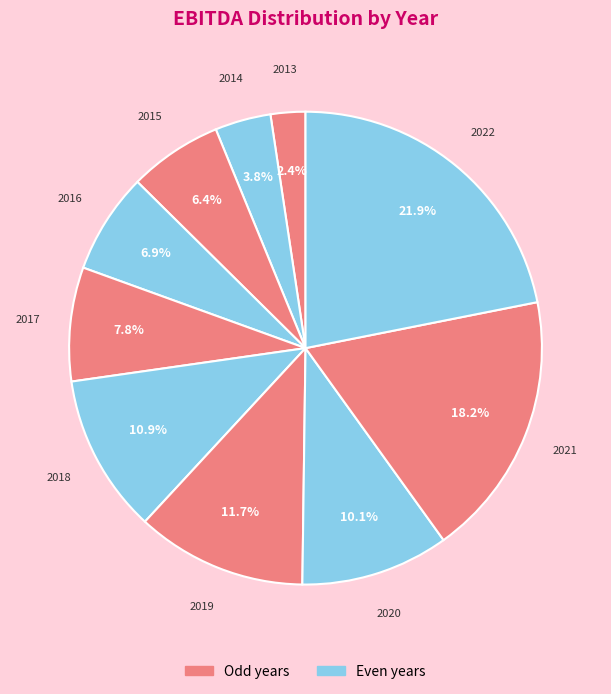

How many segments does this pie chart have?

10